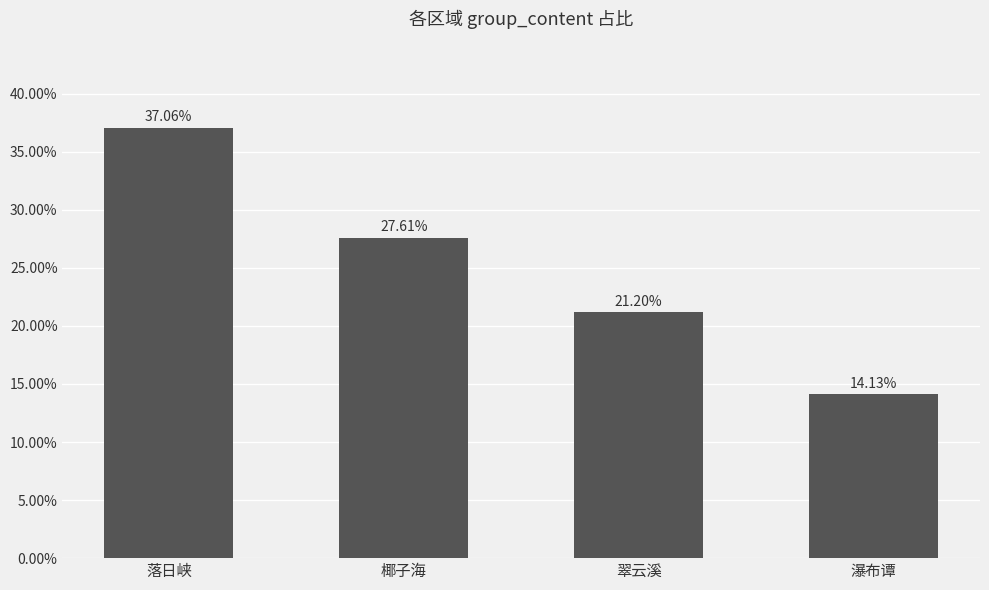

Reading right to left, extract all data points from this chart.

14.1	21.2	27.6	37.1